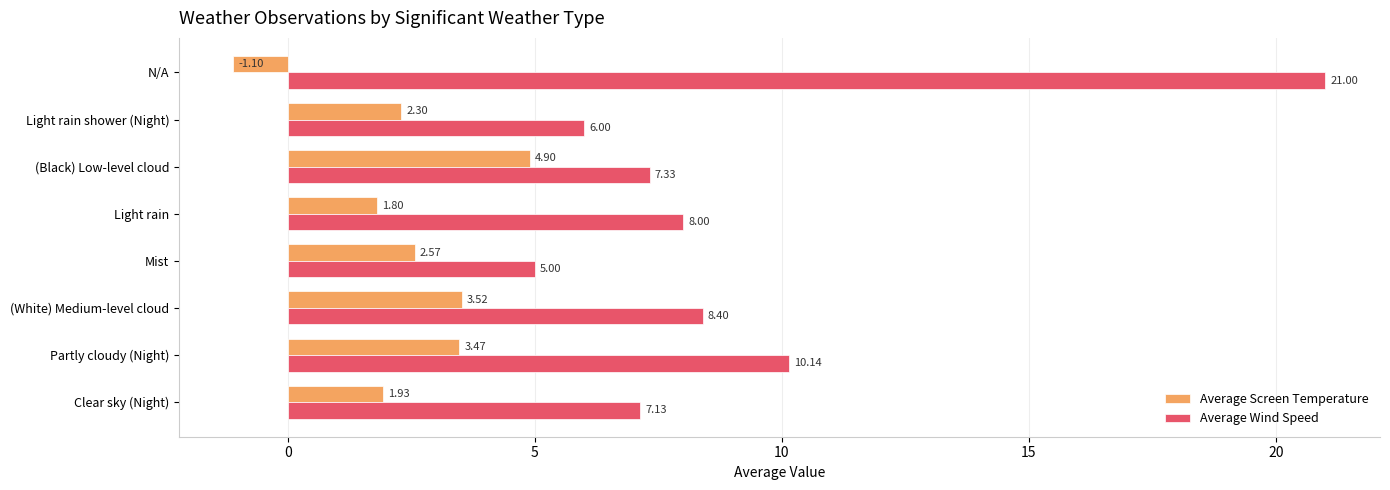

What is the sum of all Average Screen Temperature values?

19.4